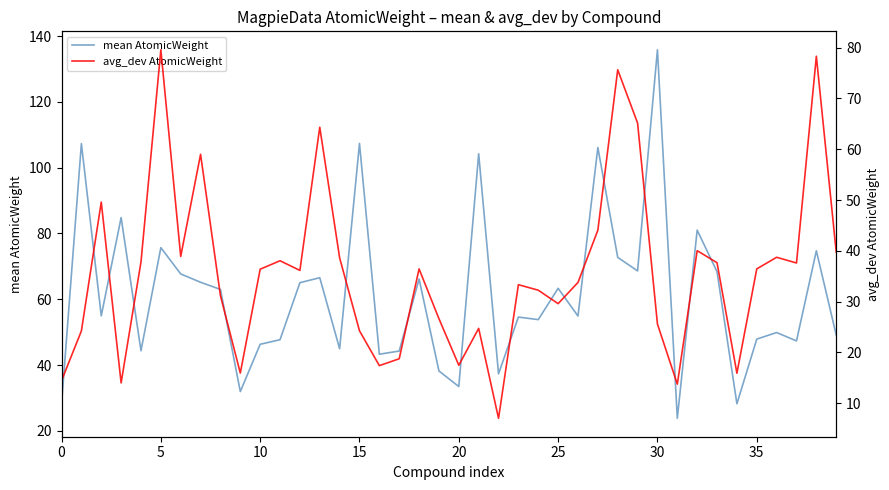

List the series in order of their peak value, highest first.

mean AtomicWeight, avg_dev AtomicWeight